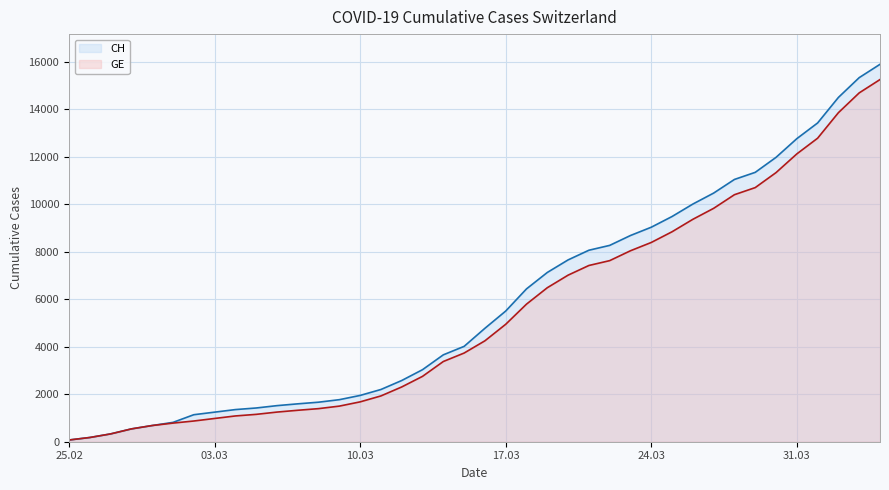

The GE series shows 1152 at 2020-03-05. True or false?

True